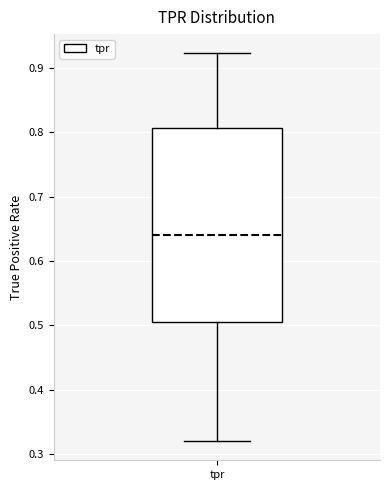

Where is the lower edge of the box for tpr on the y-axis? The values are not printed on the chart, so give them approximately, as read against the axis.

0.50